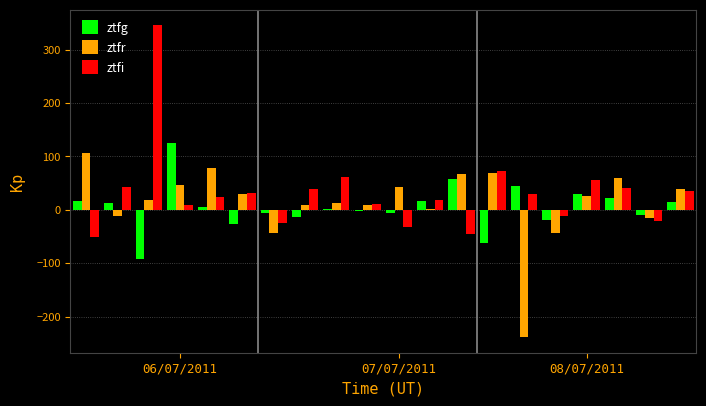

List the series in order of their overall mean, highest first.

ztfi, ztfr, ztfg